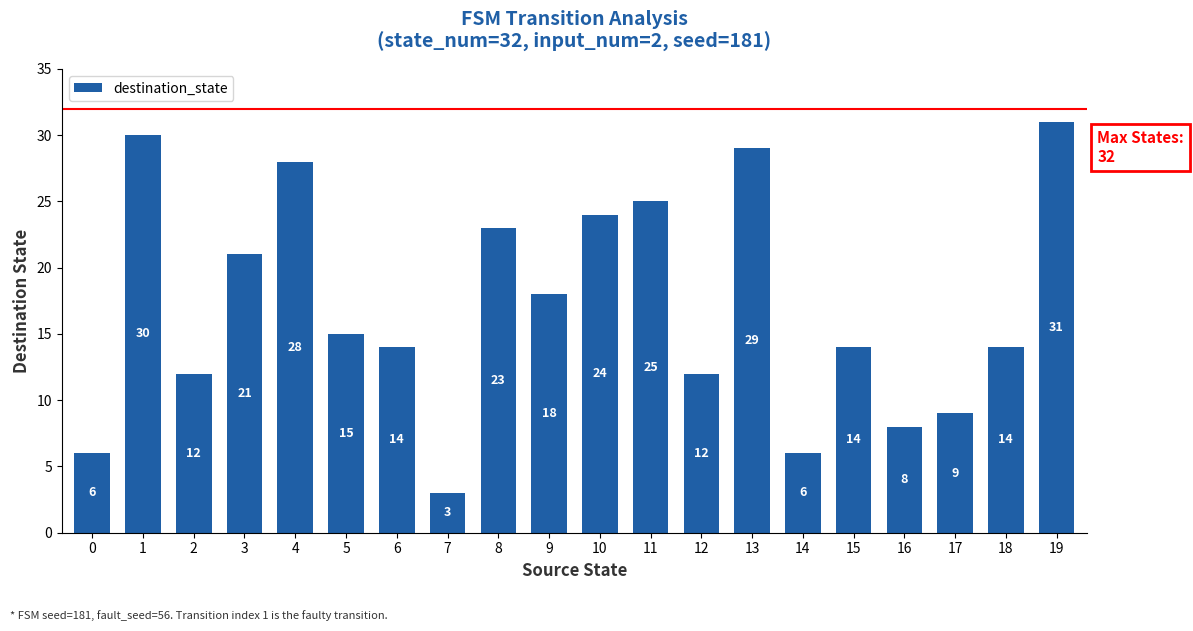

What is the greatest value displayed?

31